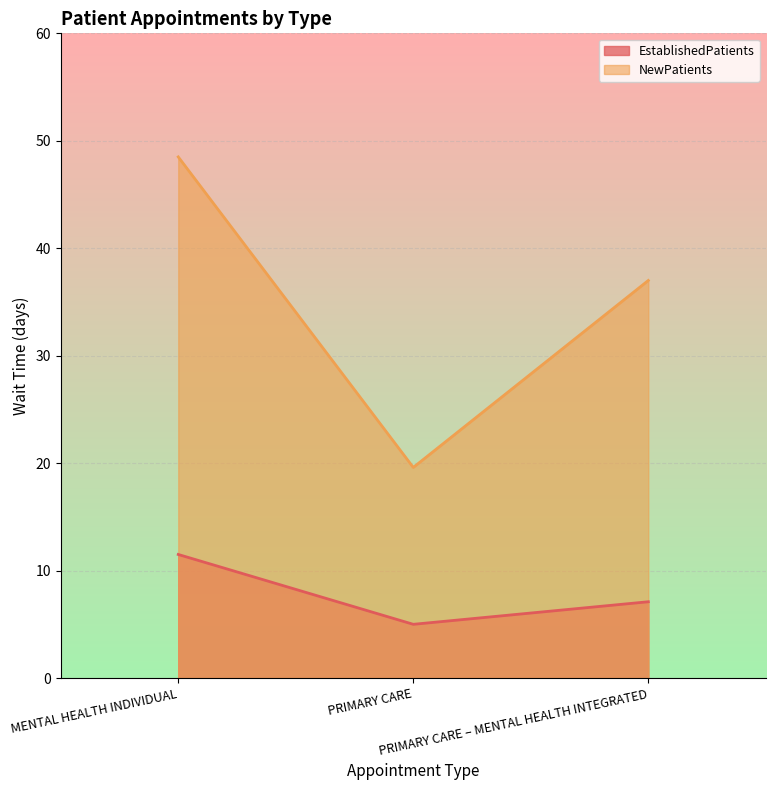

Reading left to right, extract all data points from this chart.

EstablishedPatients: 11.5	5.0	7.1
NewPatients: 48.5	19.6	37.0